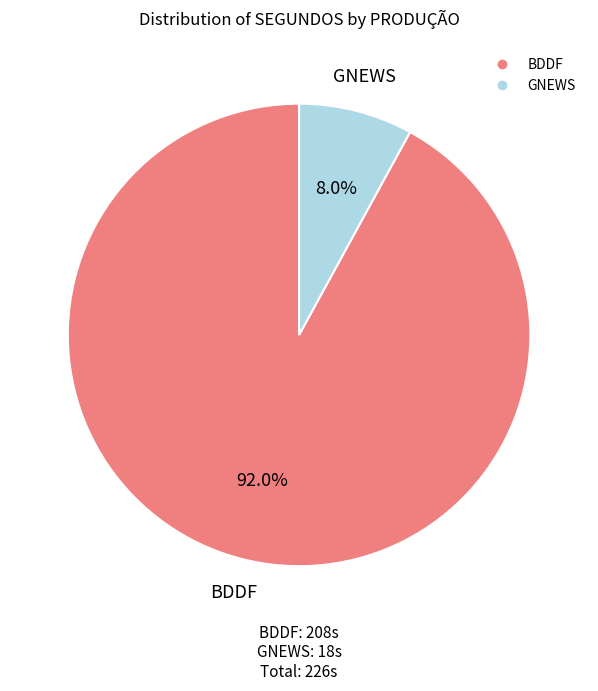

To the nearest percent, what is the difference between the largest and smallest slice percentages?

84%